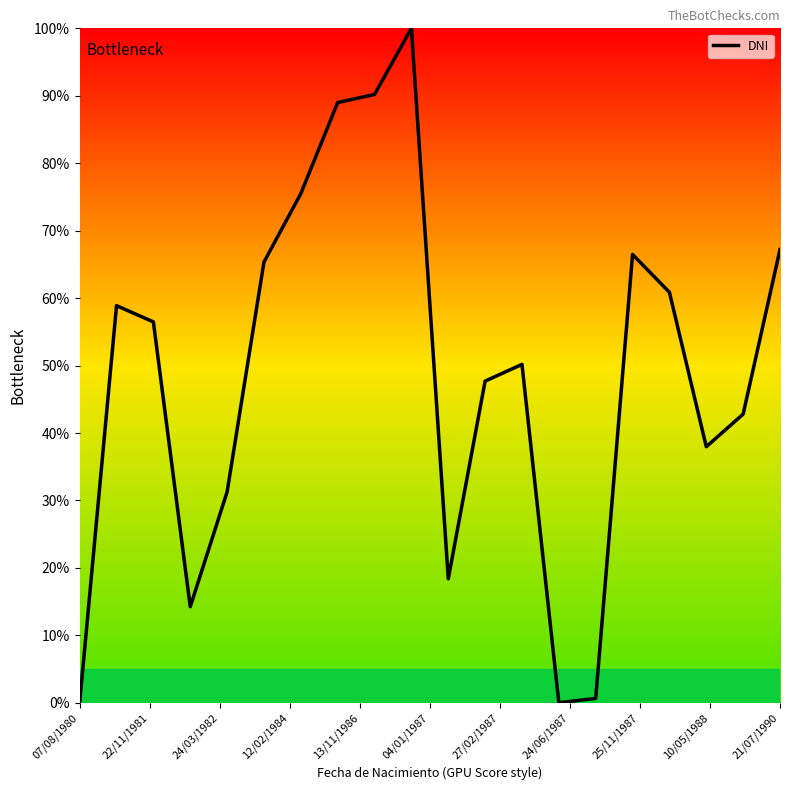

What is the difference between the maximum and minimum values?

100.0